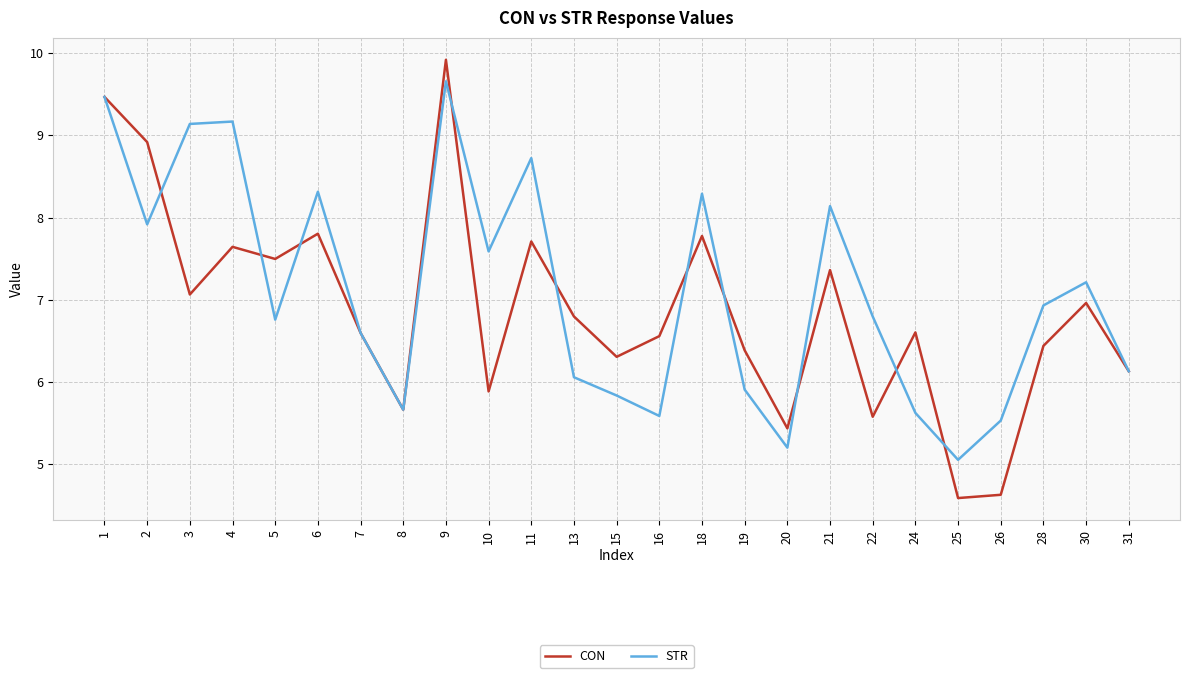

At which category does the chart reach its peak across all series?

9